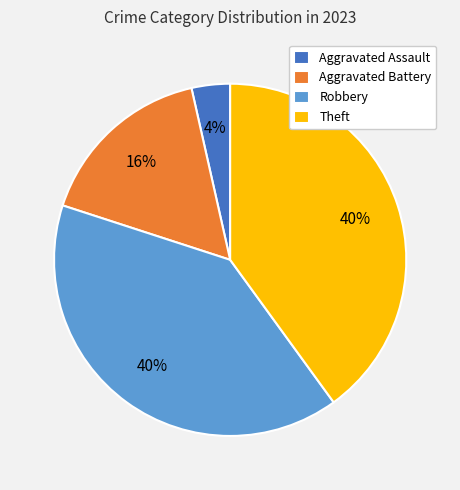

Which slice is the smallest?

Aggravated Assault